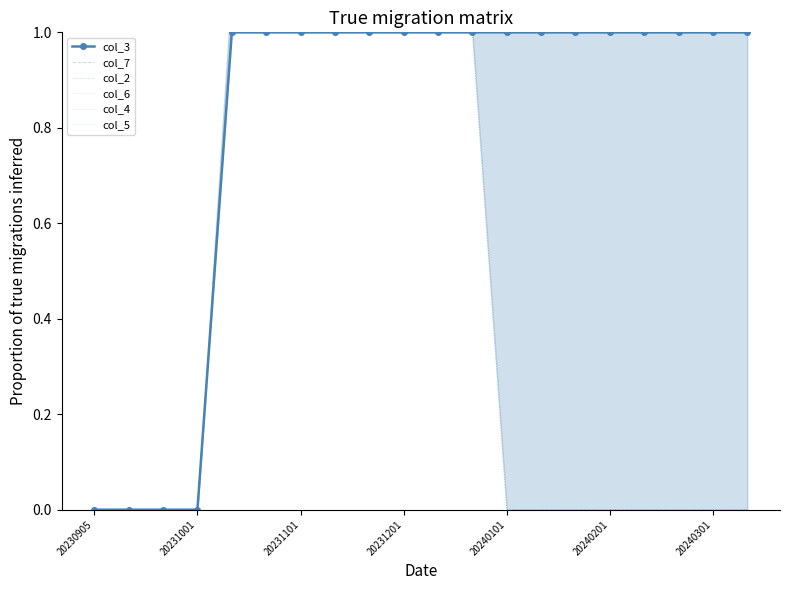

True or false: col_4 and col_3 cross at least once.

False